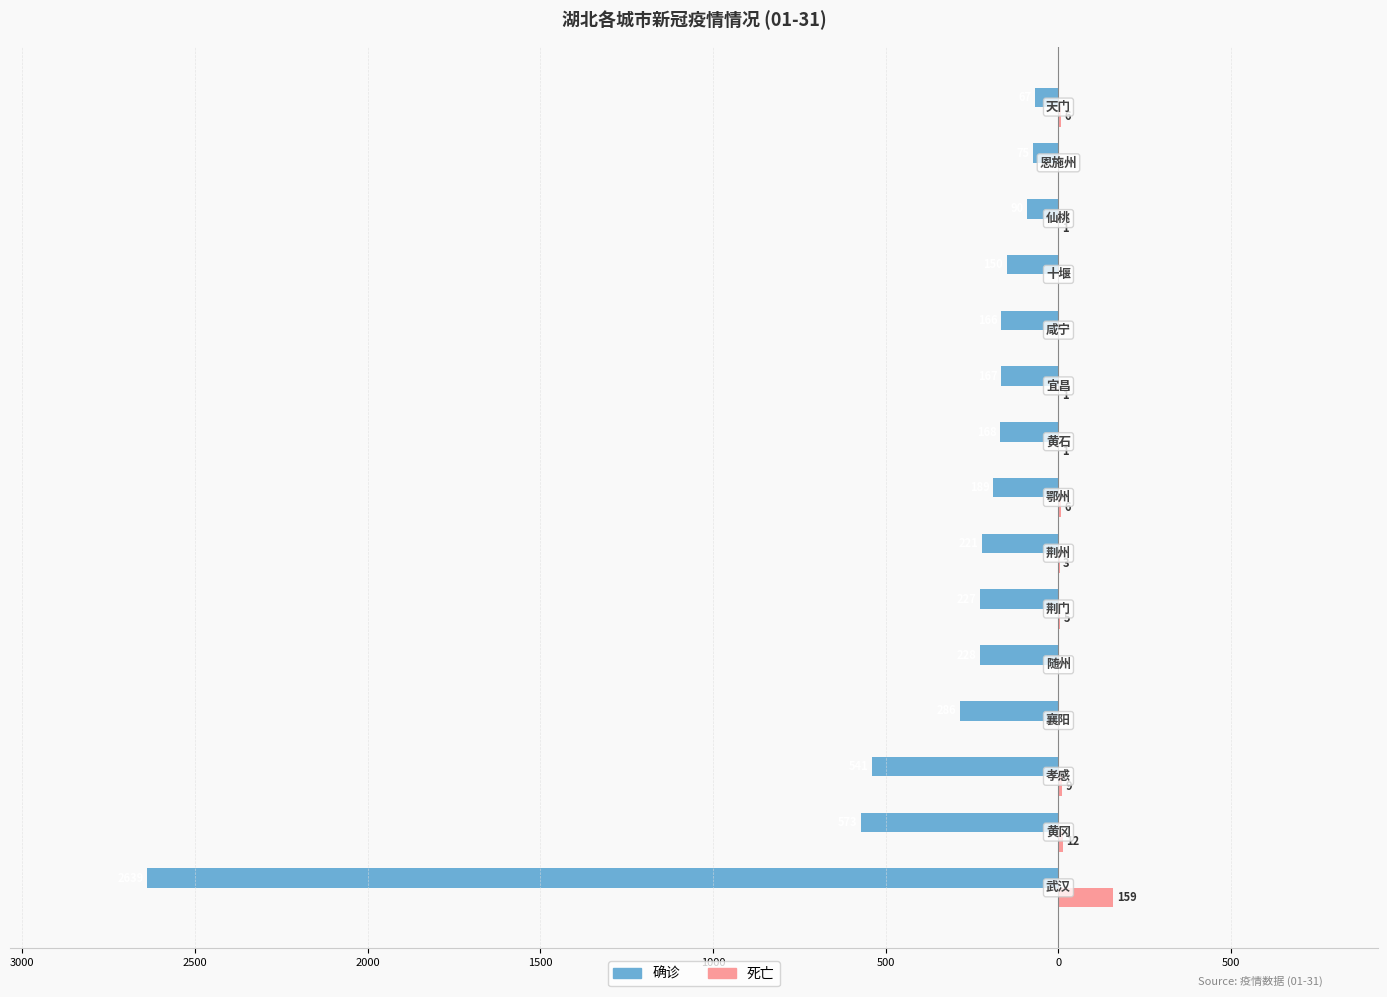

What are all the series names shown in the legend?

确诊, 死亡